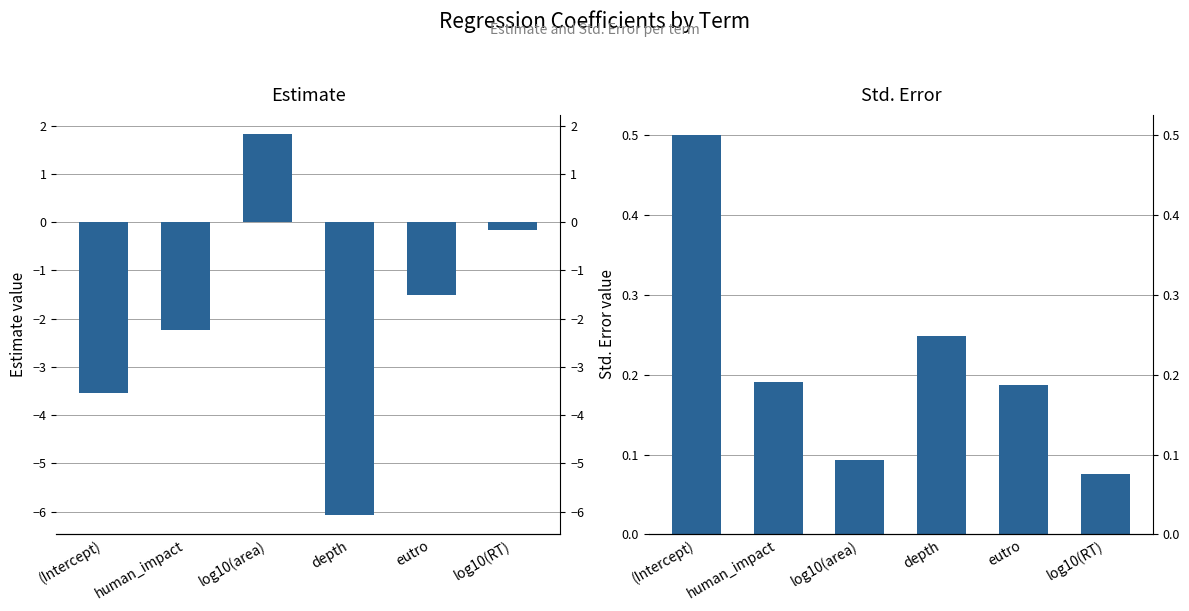

True or false: std.error has a value of 0.3 at human_impact.

False